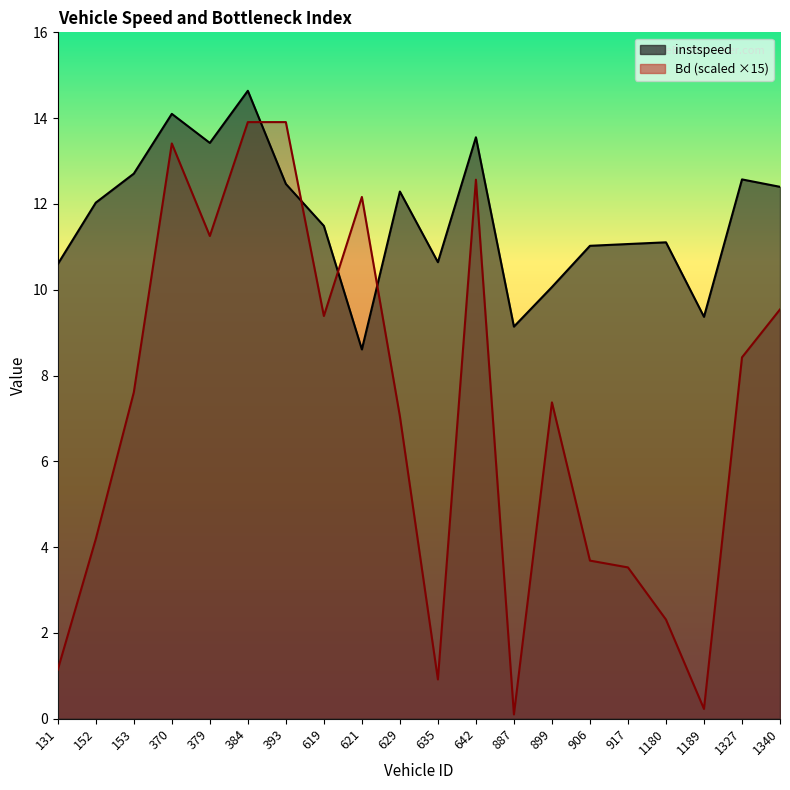

After their last crossing, which series has the higher values: instspeed or Bd?

instspeed